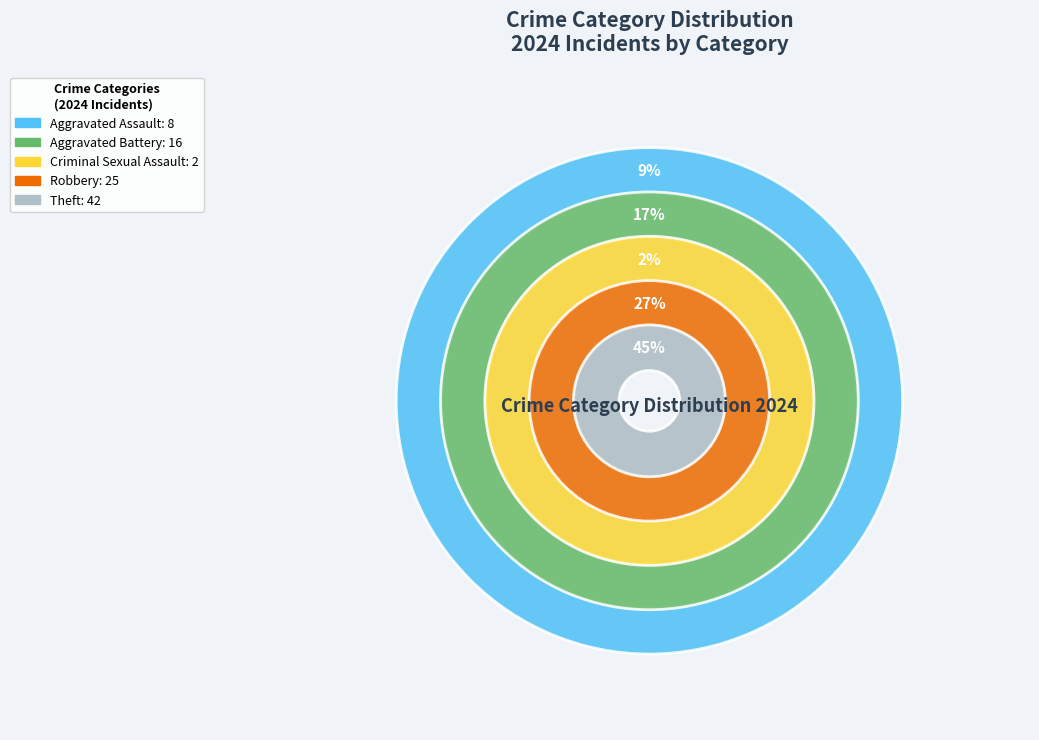

True or false: Aggravated Assault accounts for 1% of the total.

False